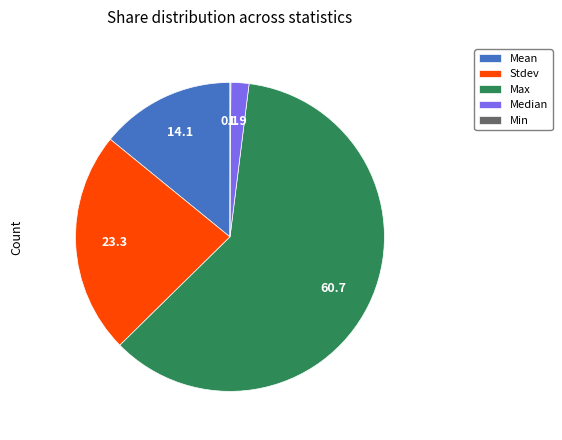

Combined, do Median and Mean account for over 50%?

No